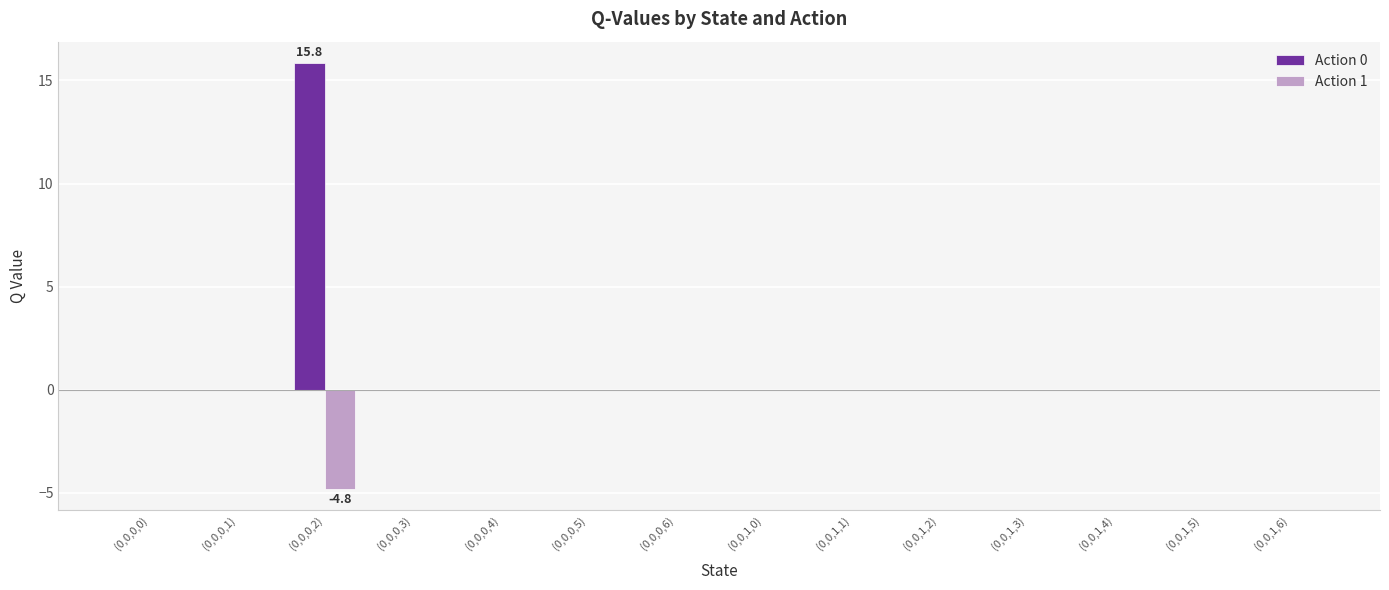

Which series has the largest total across all categories?

Action 0